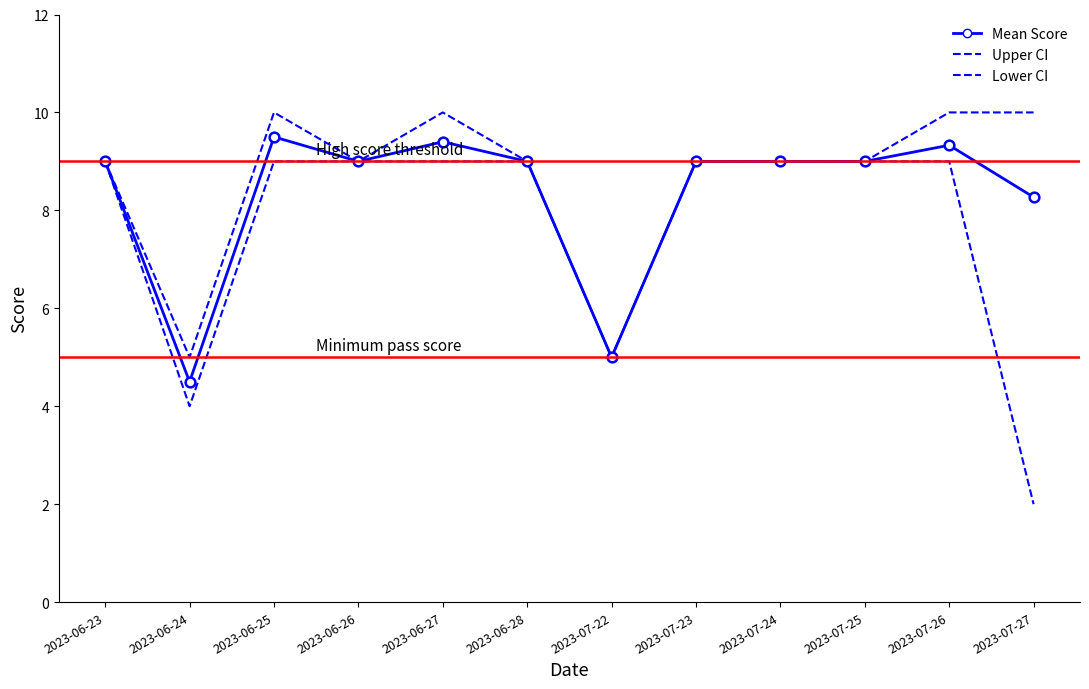

Which series has the largest total across all categories?

Upper CI